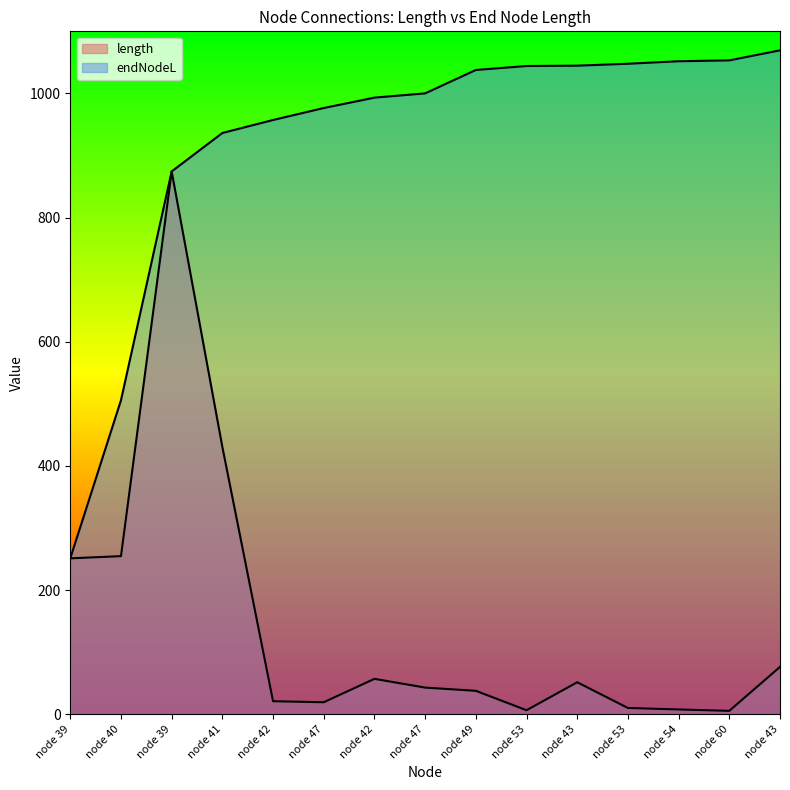

Does the chart display data point markers on the line(s)?

No